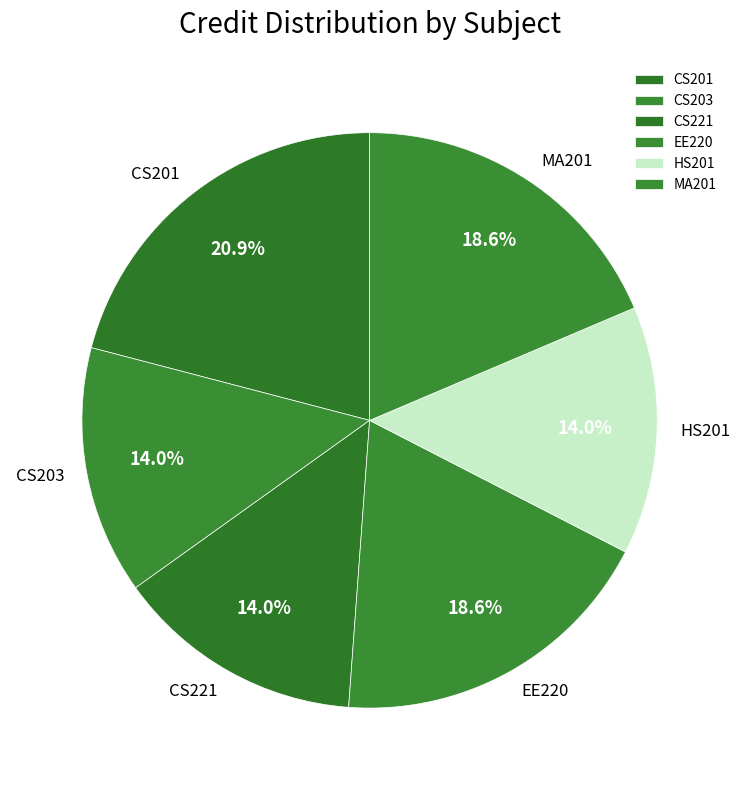

What is the largest slice in the pie chart?

CS201